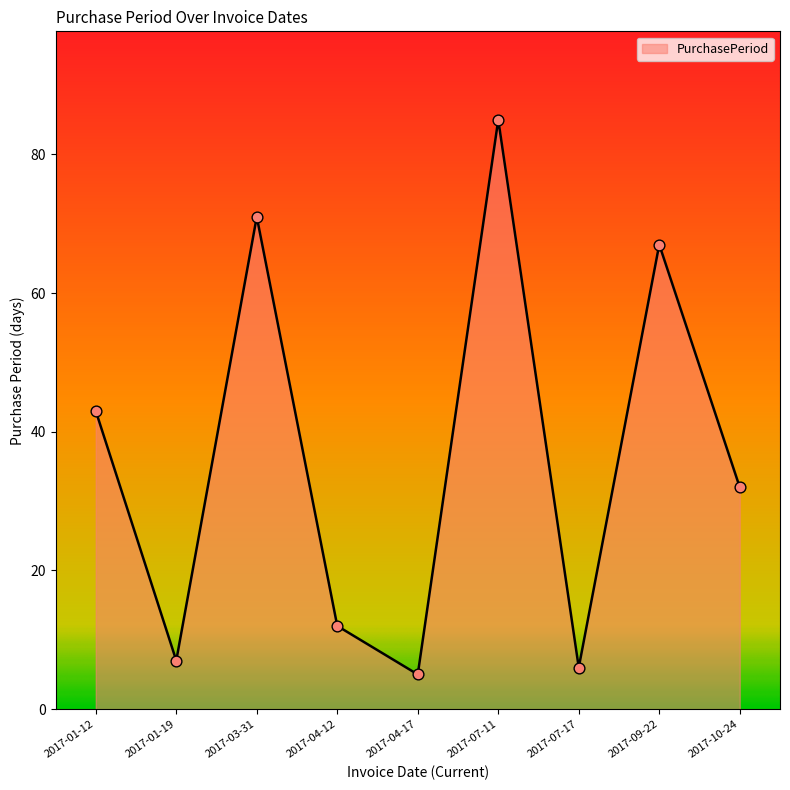

Approximately how many times larger is the value at 2017-01-19 compared to 2017-07-17?

1.2